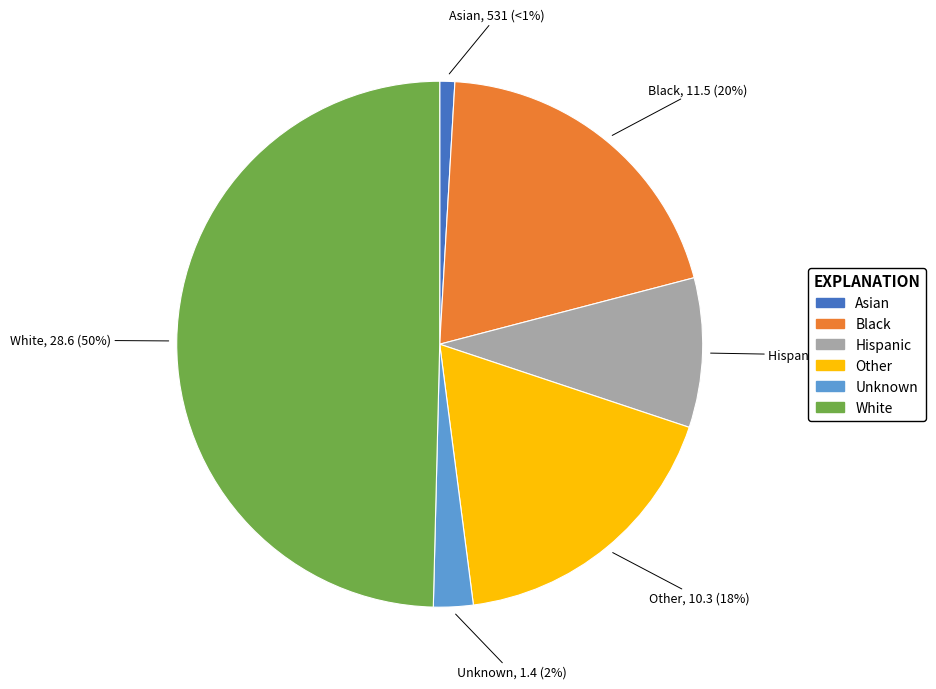

True or false: Unknown accounts for 2% of the total.

True